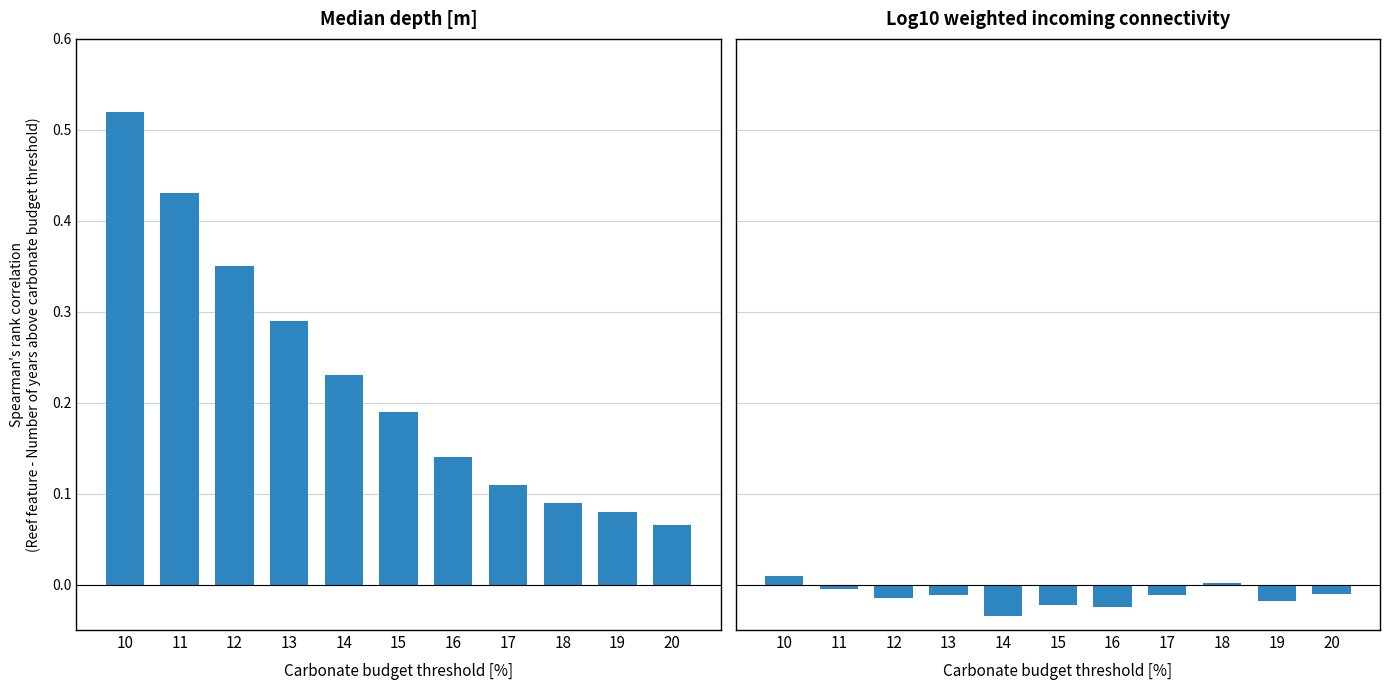

How many values in the Log10 weighted incoming connectivity series exceed 0?

2